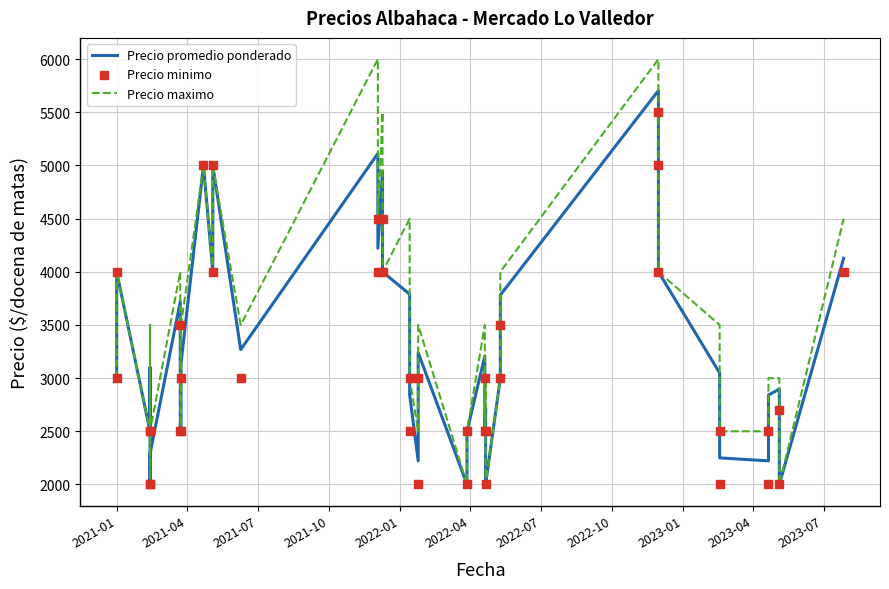

Which series reaches the maximum Y coordinate?

Precio maximo